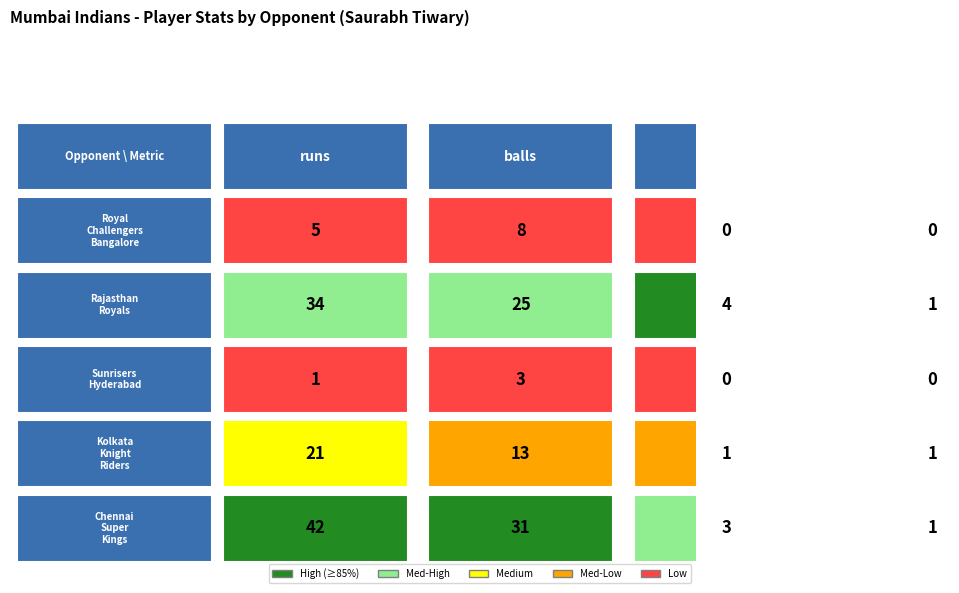

Which series has the largest range (max minus min)?

Chennai Super Kings